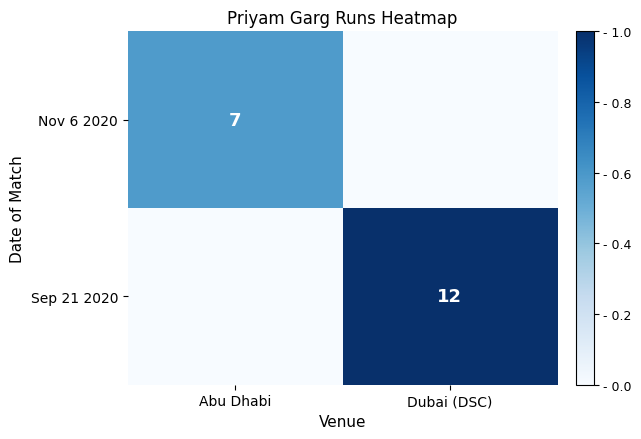

Is the value of Sep 21 2020 at Dubai (DSC) greater than the value of Nov 6 2020 at Abu Dhabi?

Yes